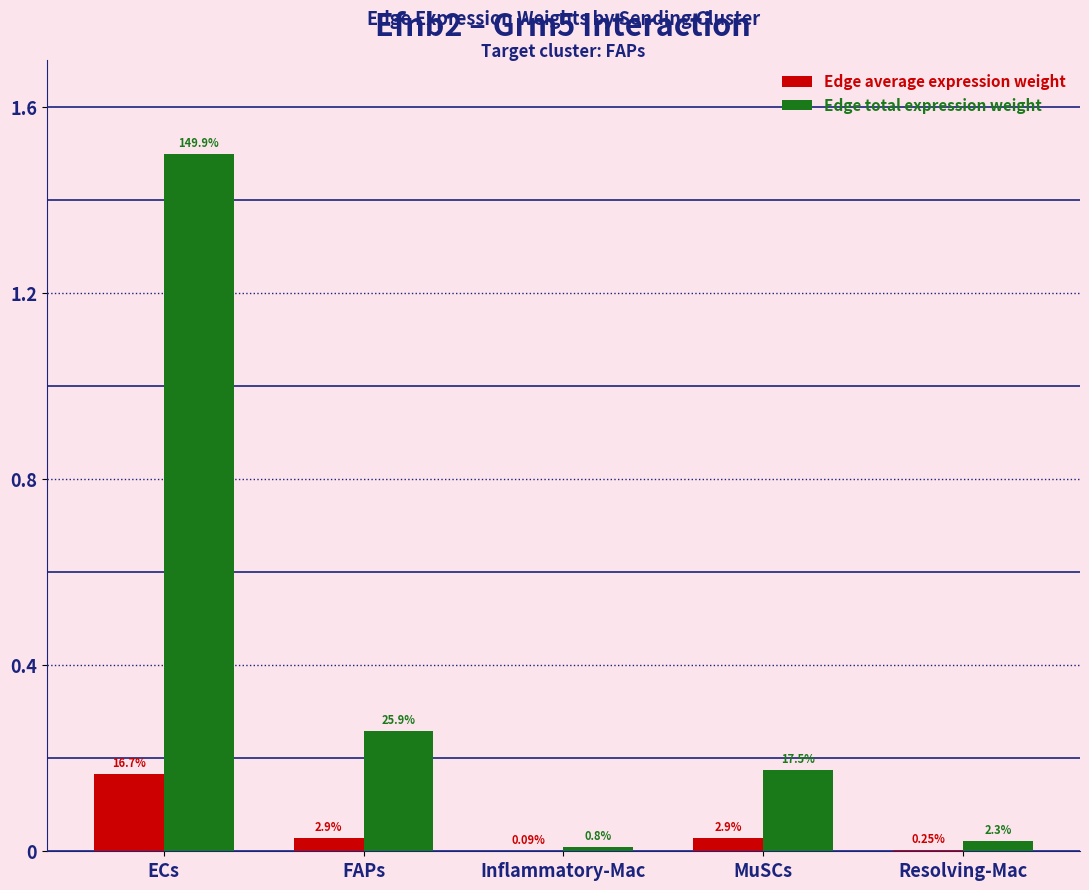

Is the value of Edge average expression weight at ECs greater than the value of Edge total expression weight at ECs?

No